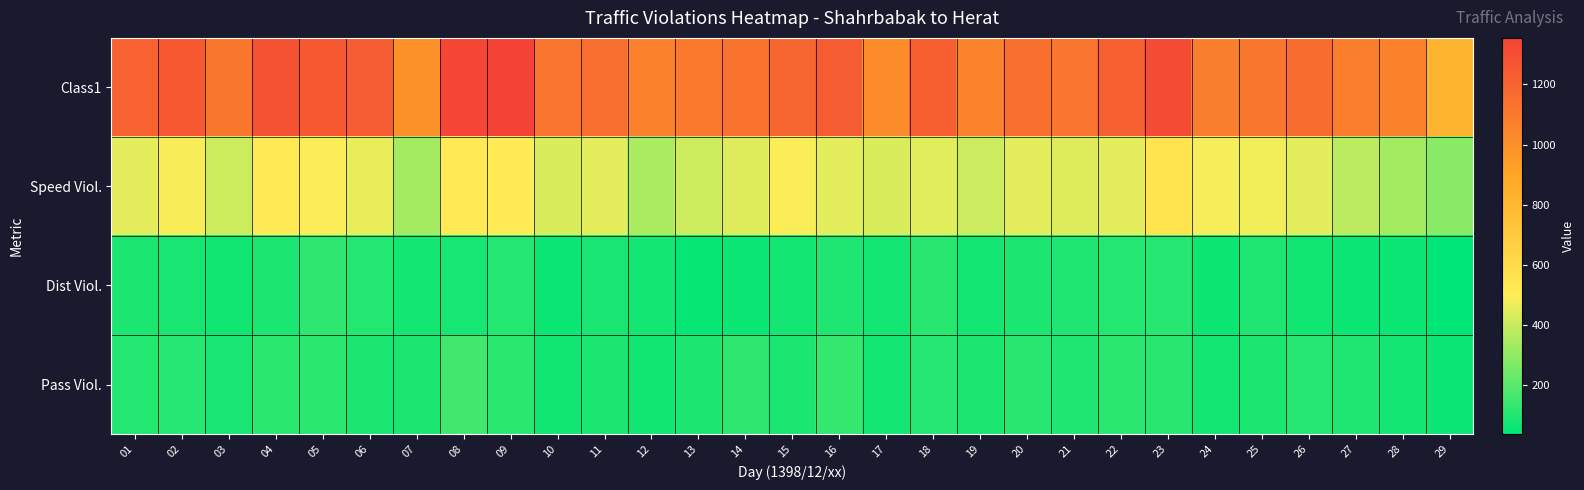

At which category is the sum across all series the highest?

08